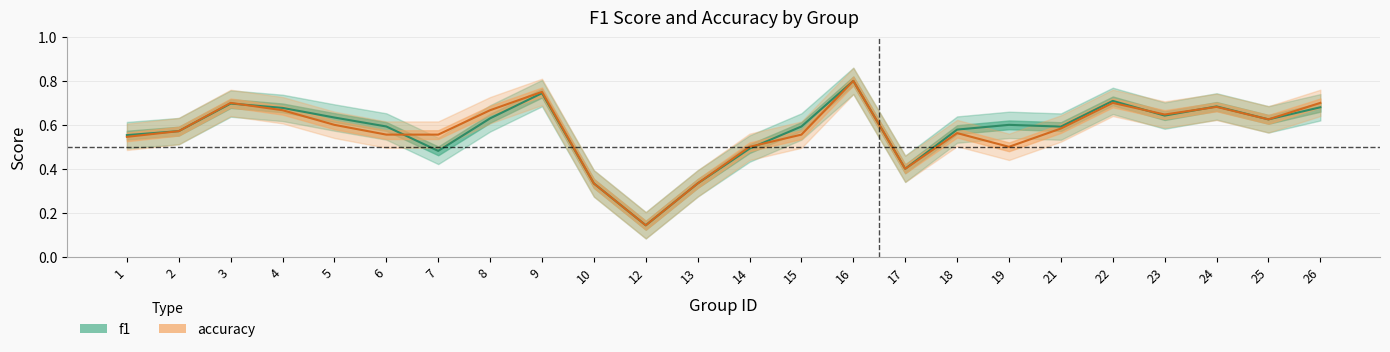

Does the chart display data point markers on the line(s)?

No